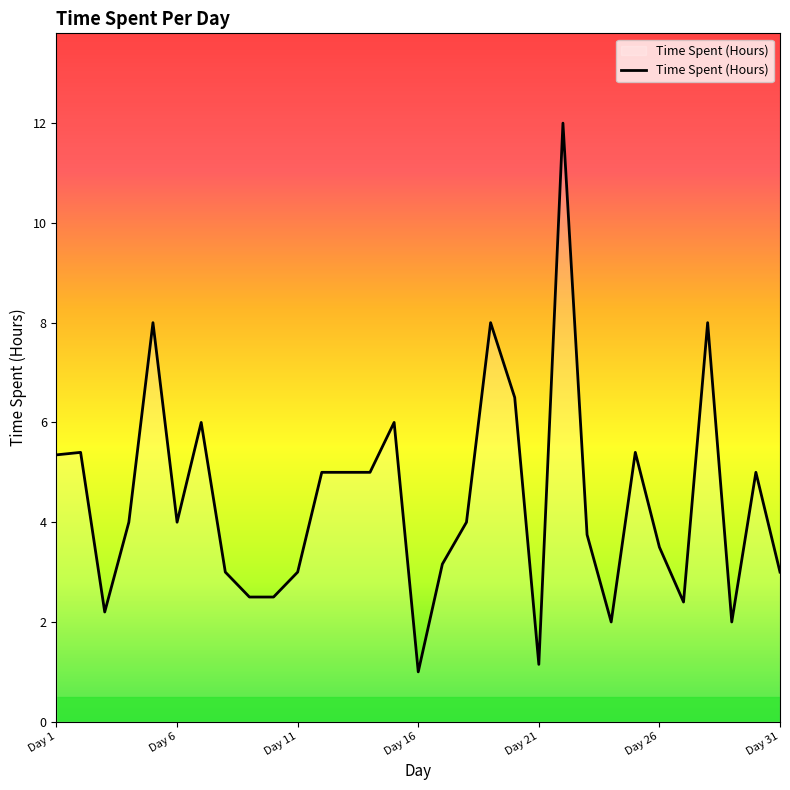

What is the greatest value displayed?

12.0